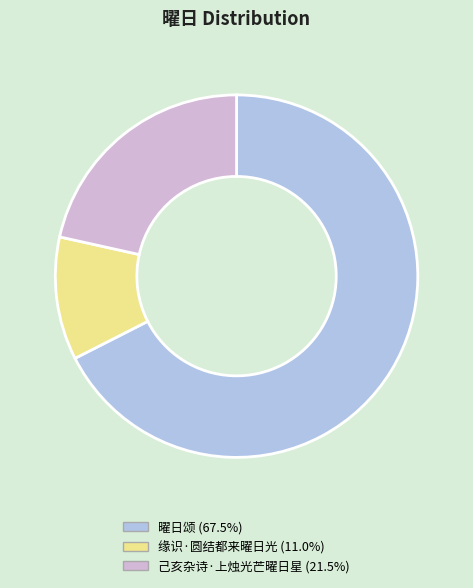

Rank the categories by value from highest to lowest.

曜日颂, 己亥杂诗·上烛光芒曜日星, 缘识·圆结都来曜日光